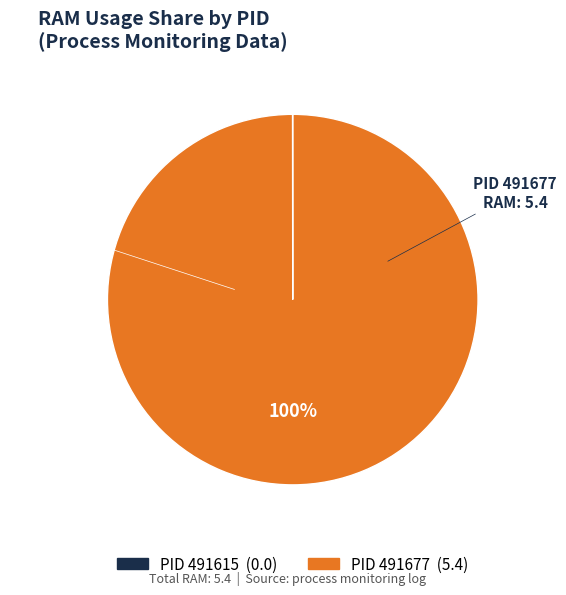

Is there any slice that represents more than half of the pie?

Yes